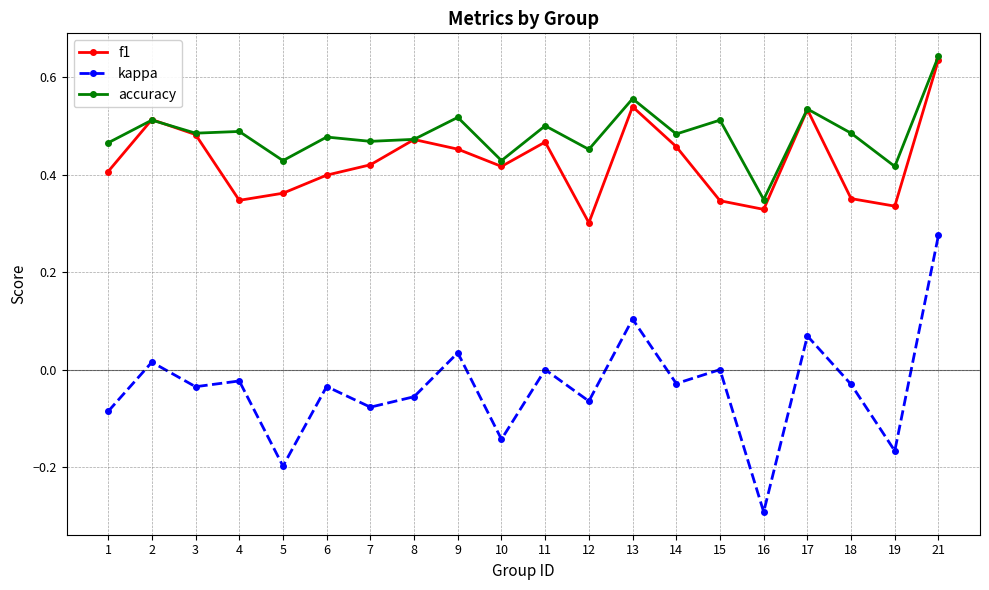

How many distinct data groups are displayed?

3